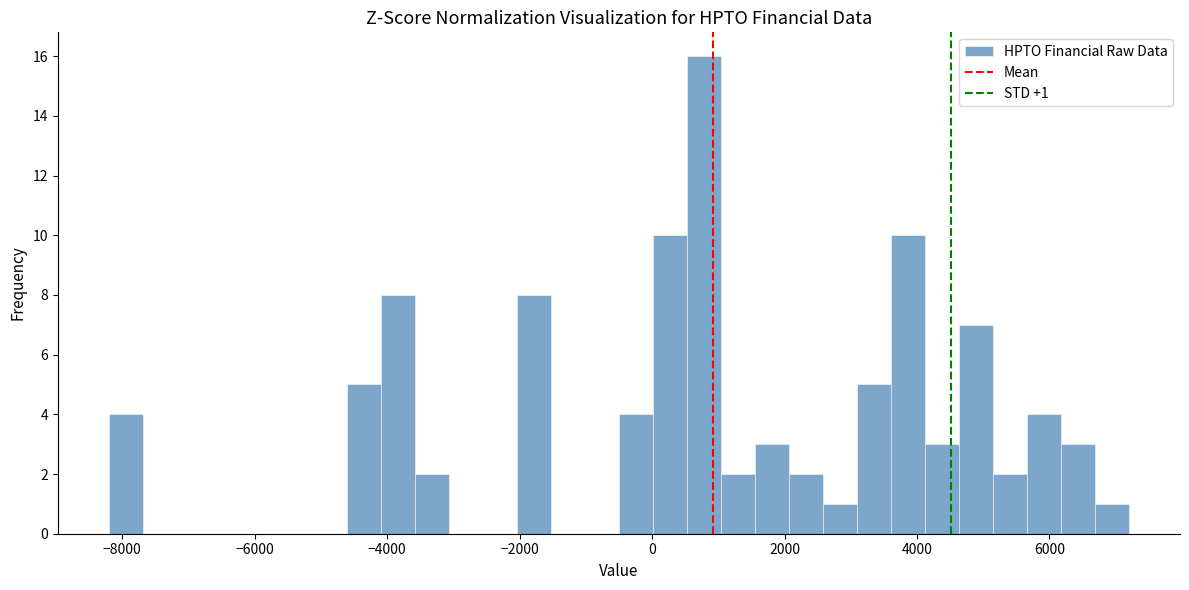

Around what value on the x-axis is the tallest bar? Give the approximate position of its centre, as read against the axis.

800